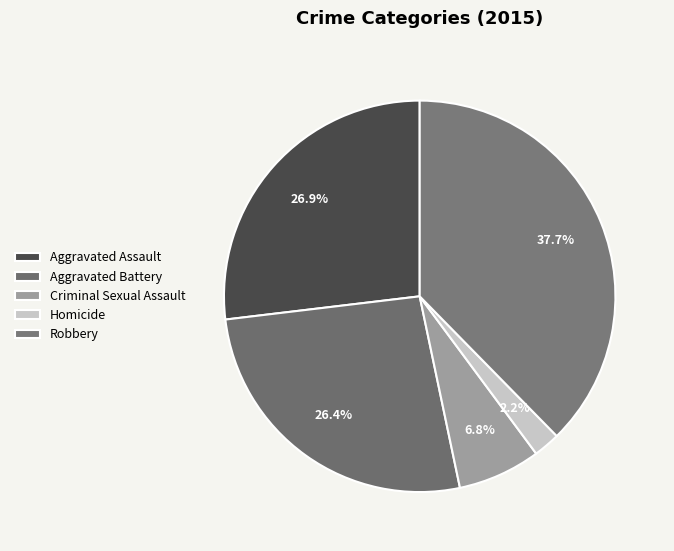

To the nearest percent, what is the difference between the Aggravated Assault and Robbery slice percentages?

11%